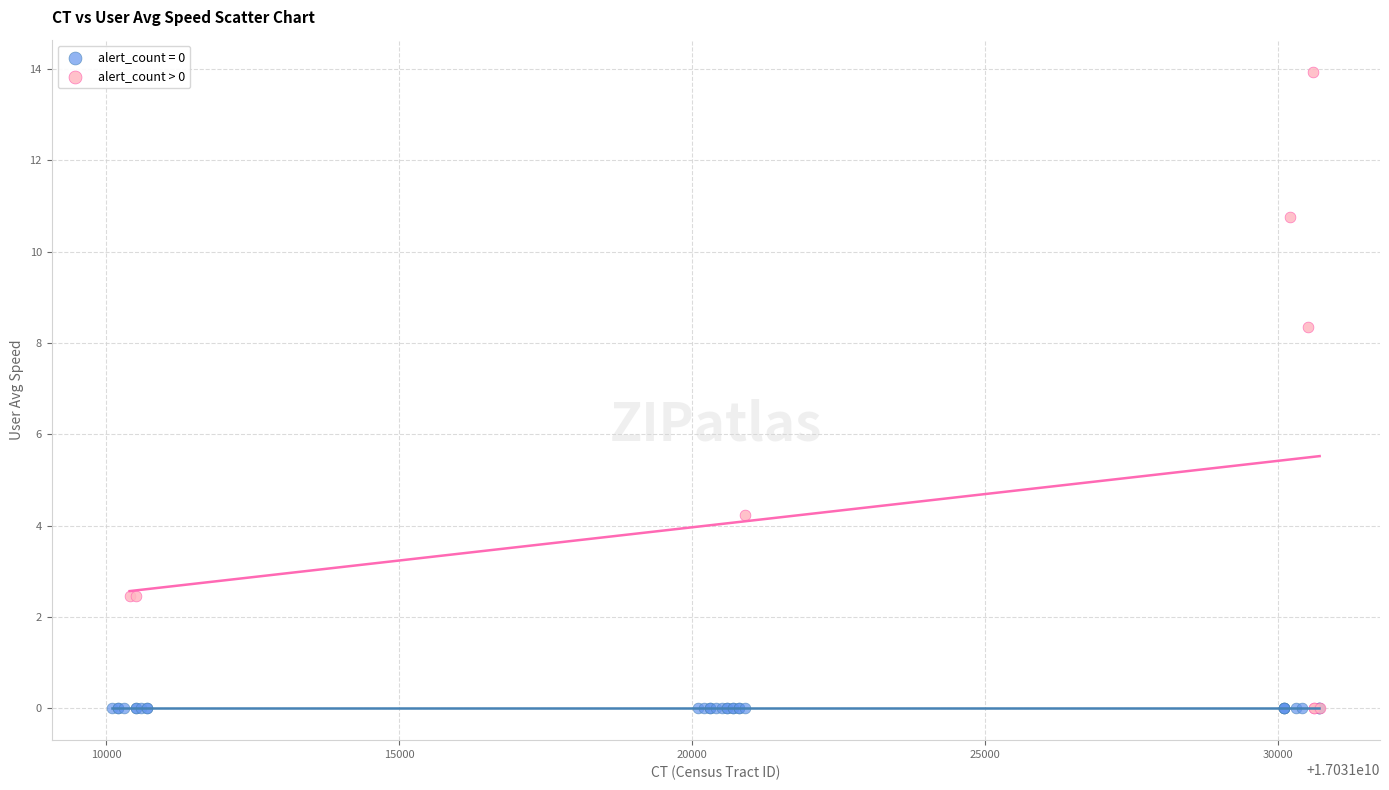

Which series contains the highest Y value?

alert_count > 0